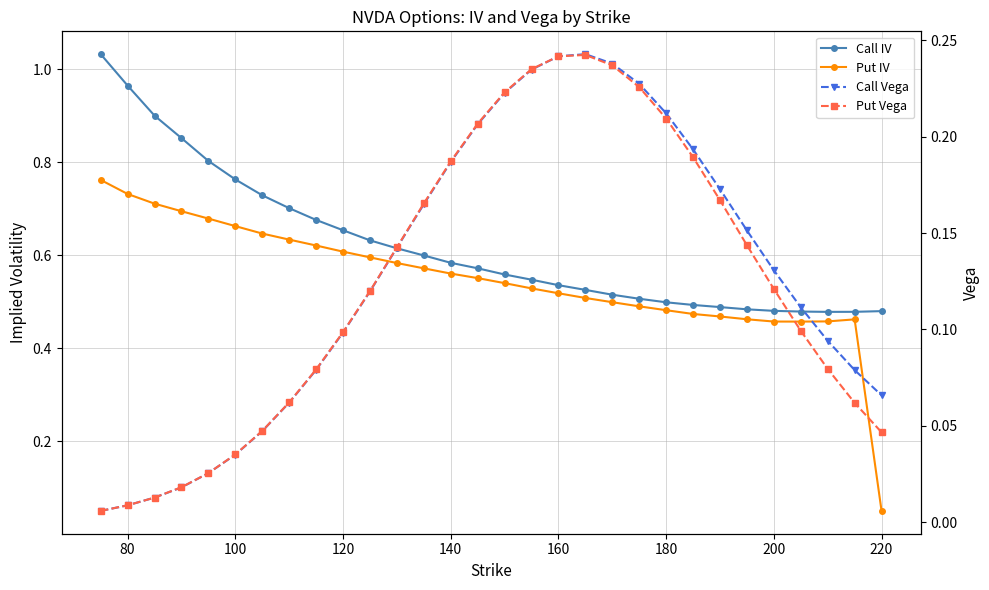

Rank the series at 220 from highest to lowest value.

Call IV, Put IV, Put Vega, Call Vega